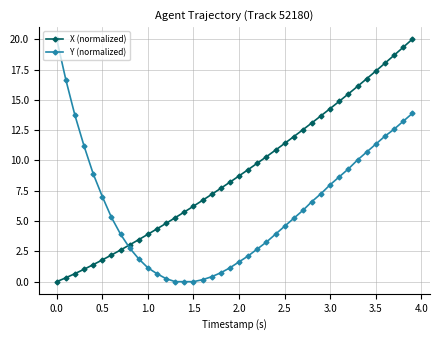

What is the average value of the X (normalized) series?

9.0